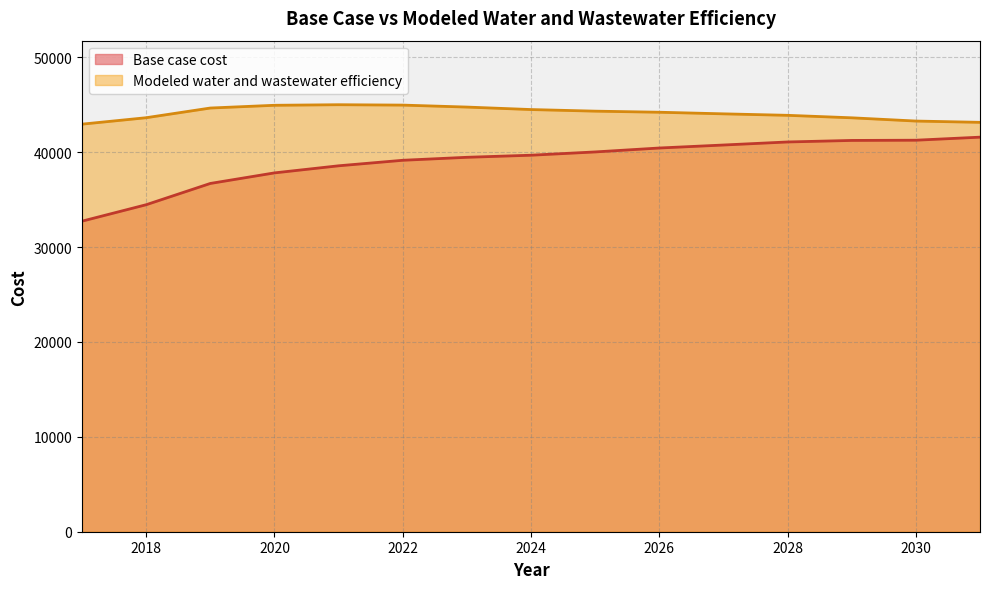

How many data points in Base case cost are less than 39682?

7